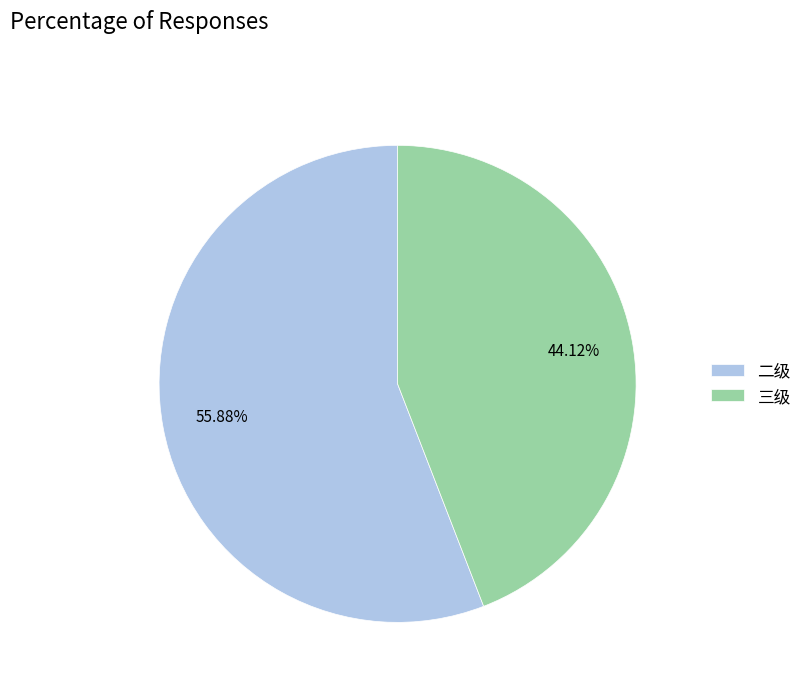

Is there a majority slice in this chart?

Yes